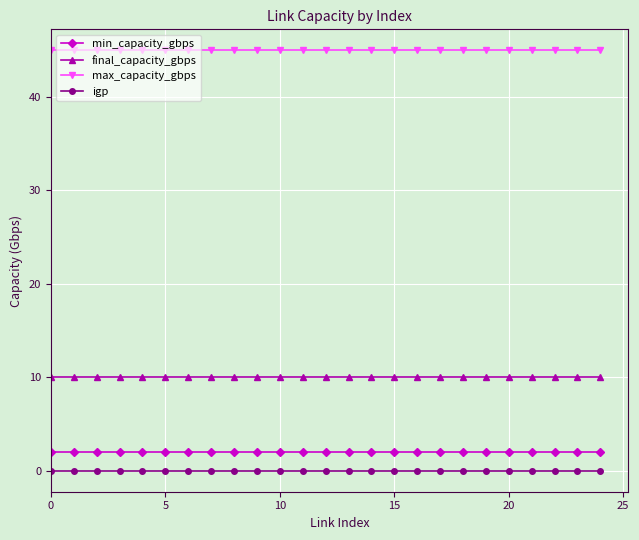

How many data points does each series have?

25